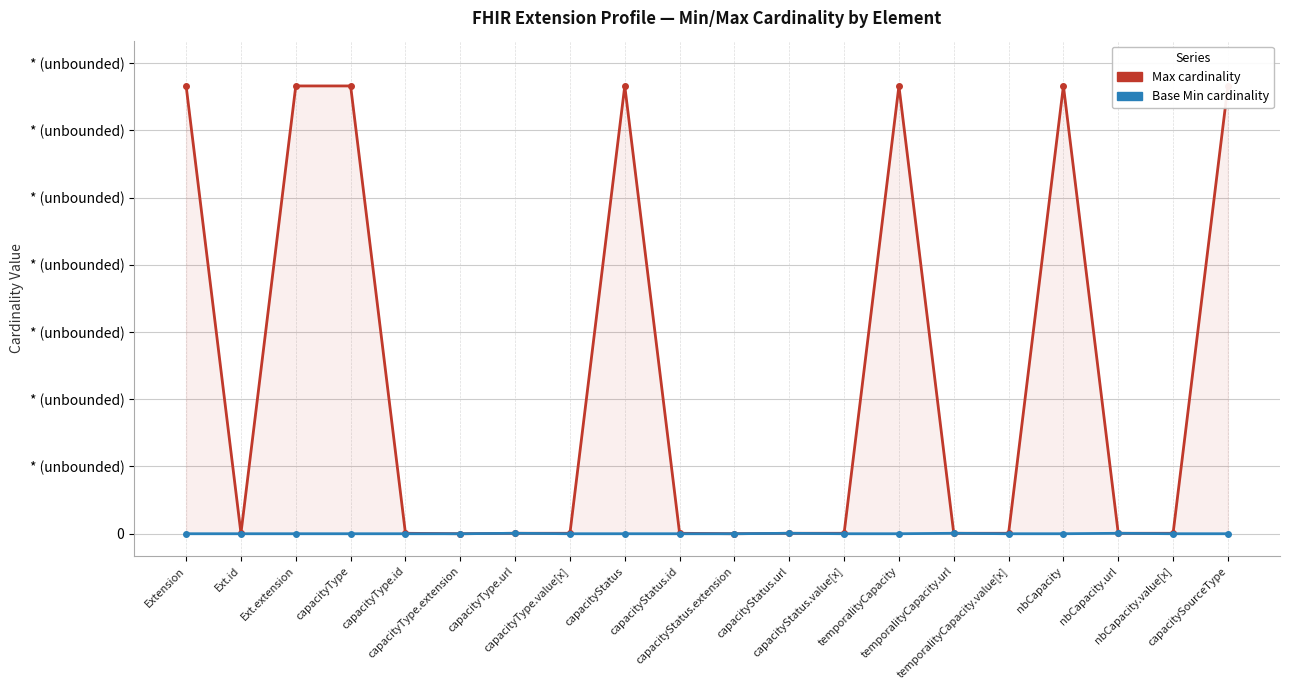

In Base Min, how many points are higher than both neighbors (excluding endpoints)?

4